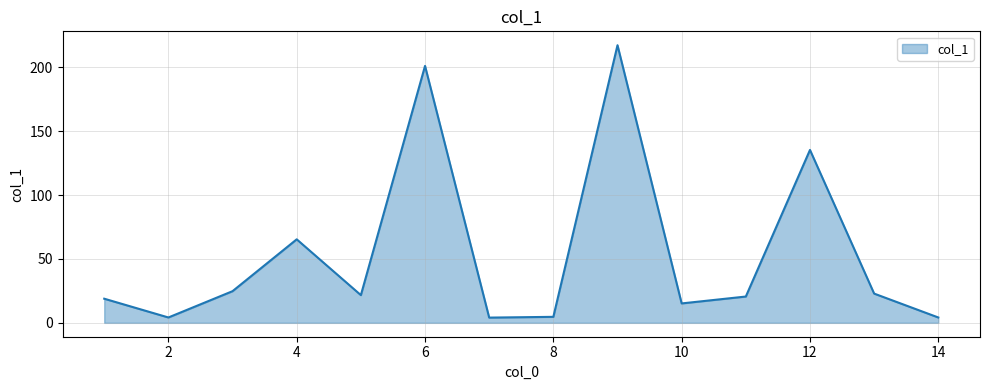

What is the maximum value shown in the chart?

217.4